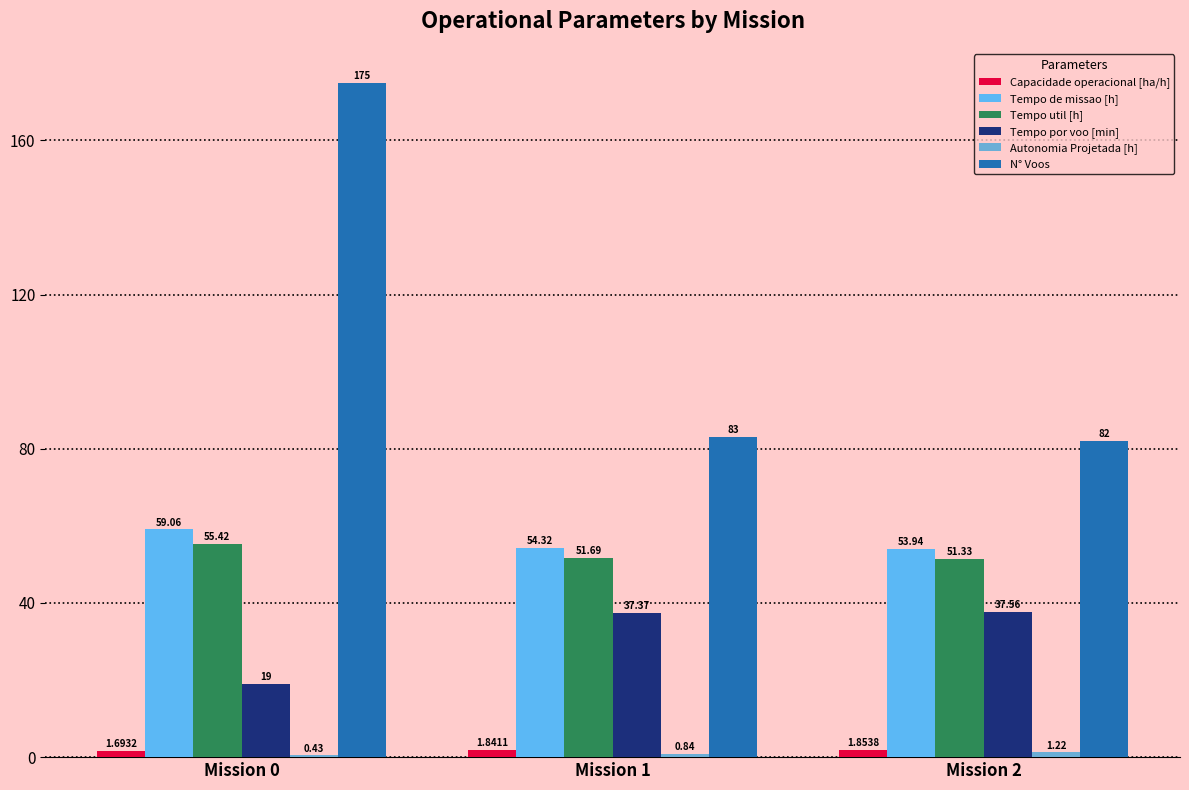

How many data points does each series have?

3